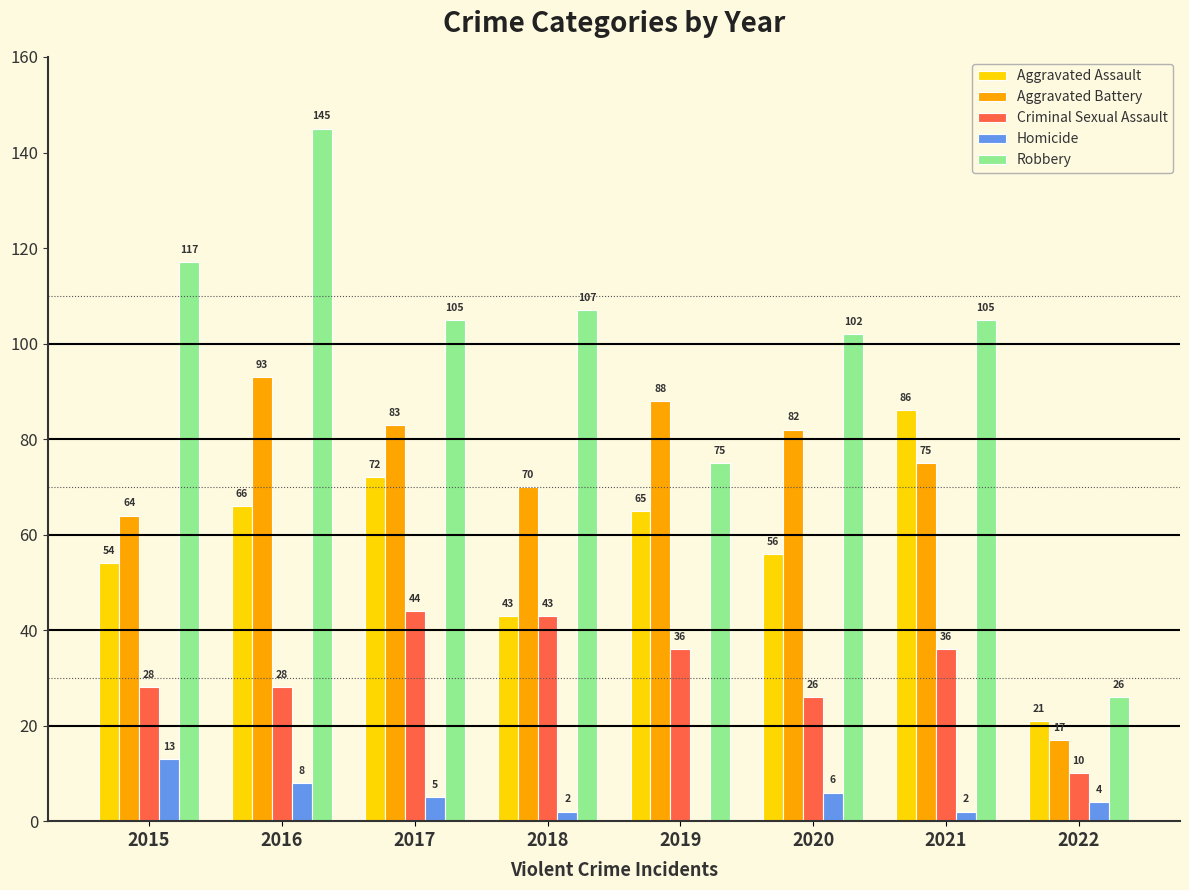

What is the maximum value for Robbery?

145